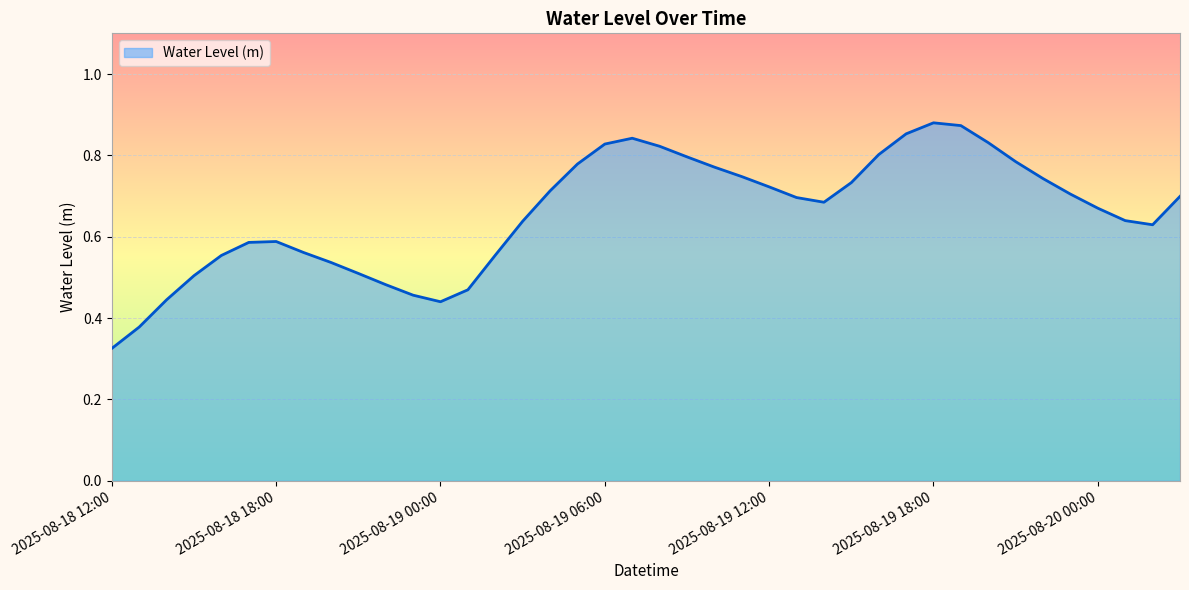

What is the label of the 29th point from the left?

2025-08-19 16:00